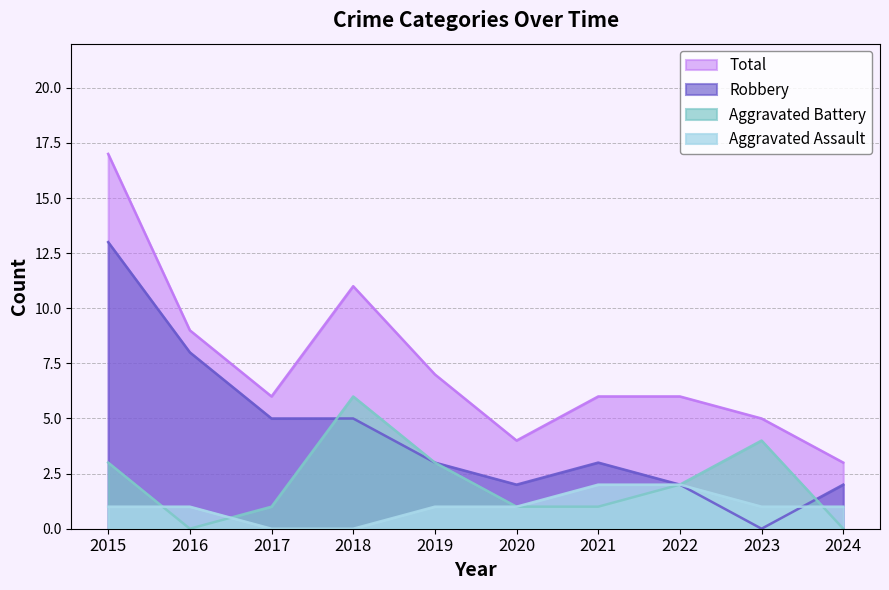

At which category does the chart reach its minimum across all series?

2017